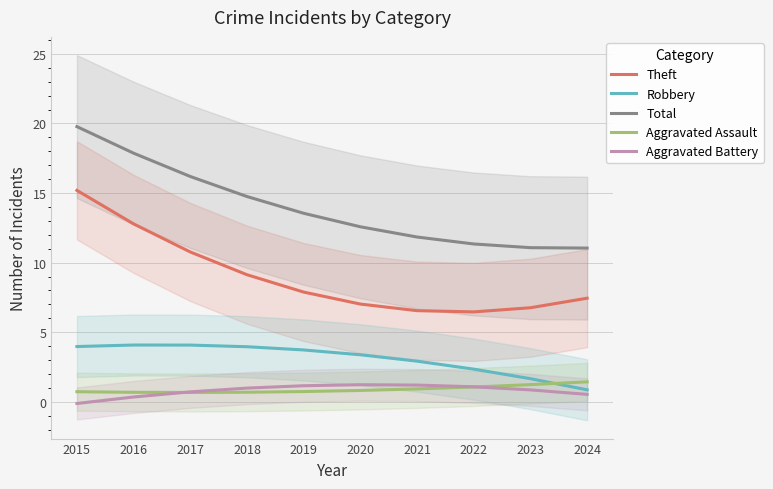

True or false: Total and Theft intersect in this chart.

False